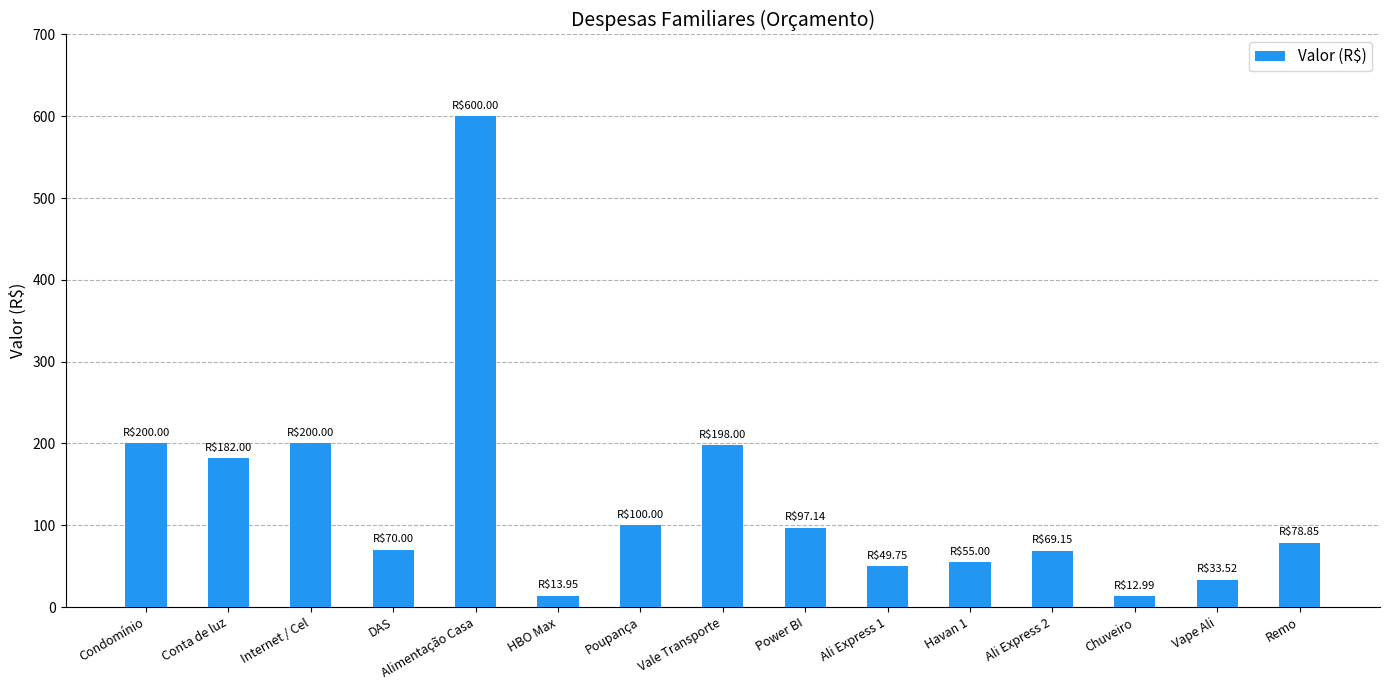

Read the value at Vape Ali.

33.5